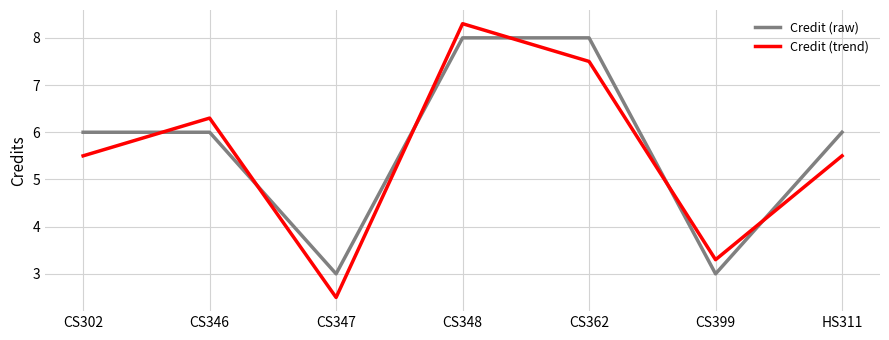

How many lines are shown in the chart?

2